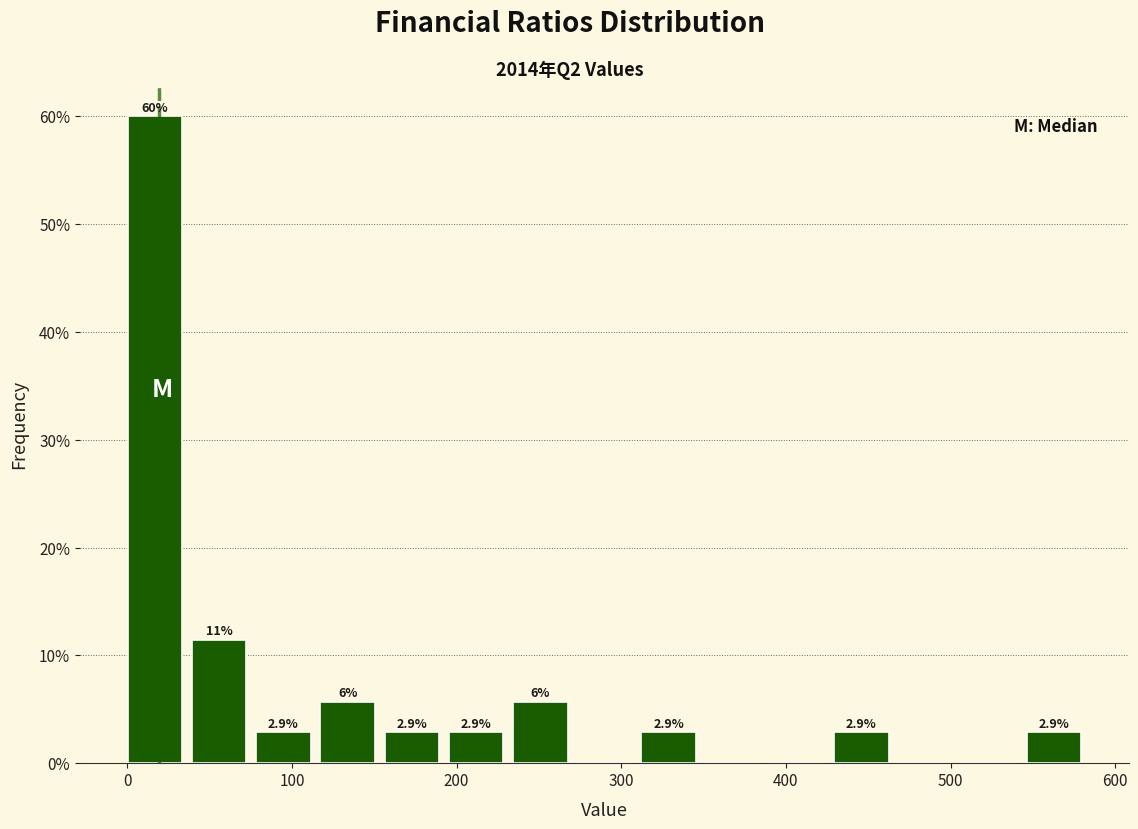

Around what value on the x-axis is the tallest bar? Give the approximate position of its centre, as read against the axis.

20